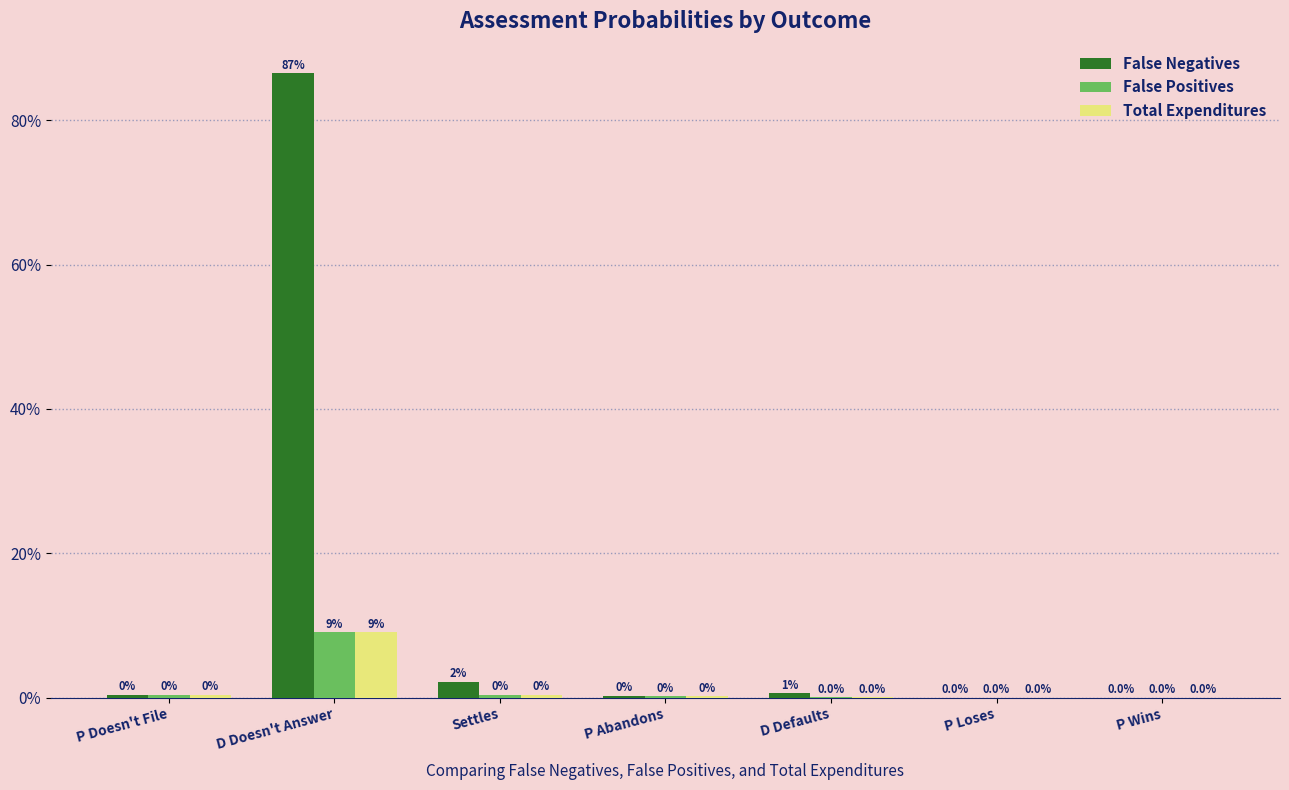

Which series changed the most between P Abandons and P Wins?

False Negatives